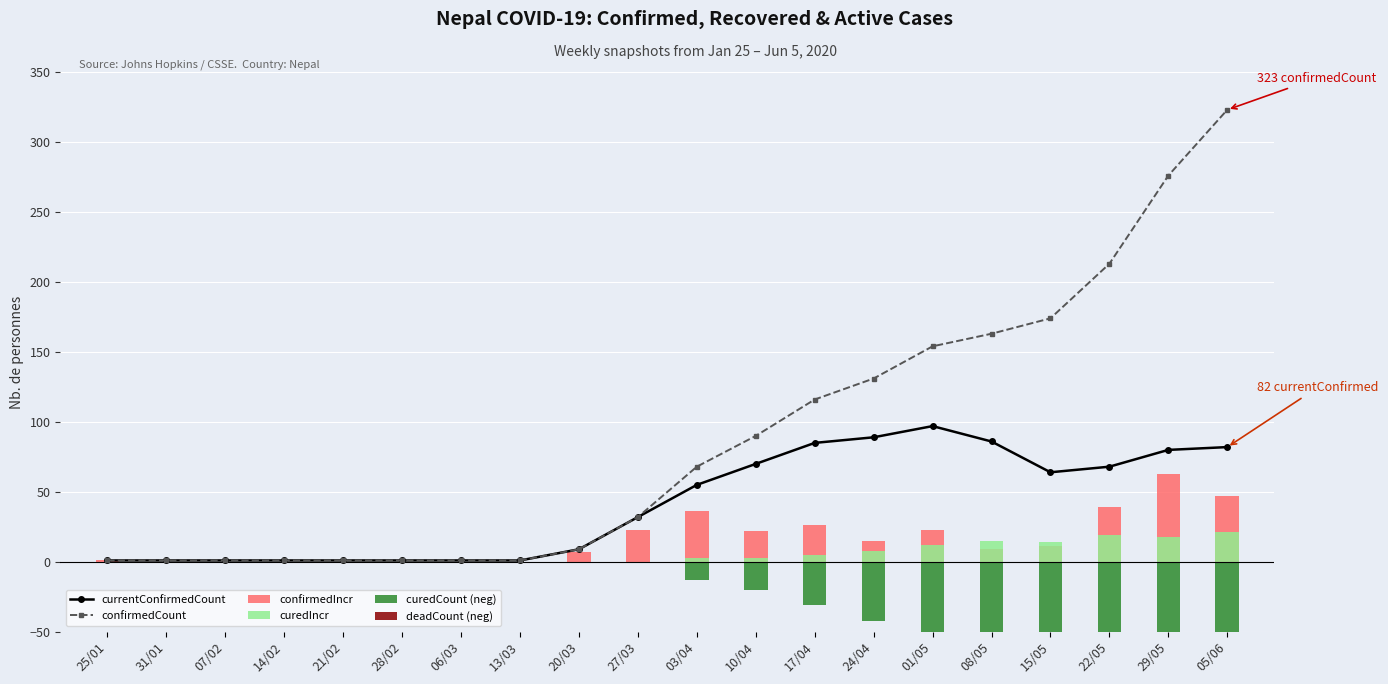

Rank the series at 06/03 from highest to lowest value.

currentConfirmedCount, confirmedCount, confirmedIncr, curedIncr, curedCount (neg), deadCount (neg)